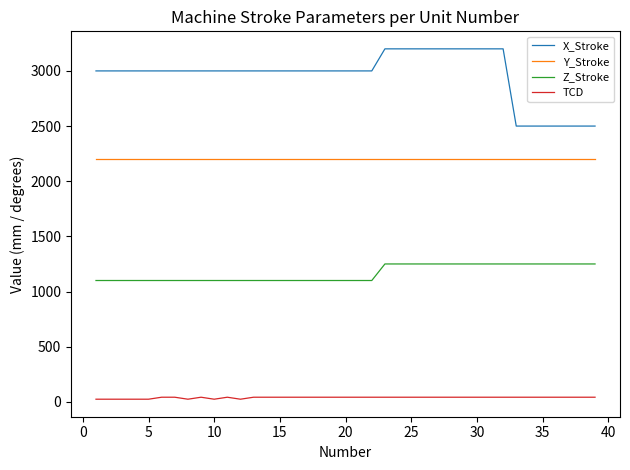

Which series has the largest range (max minus min)?

X_Stroke